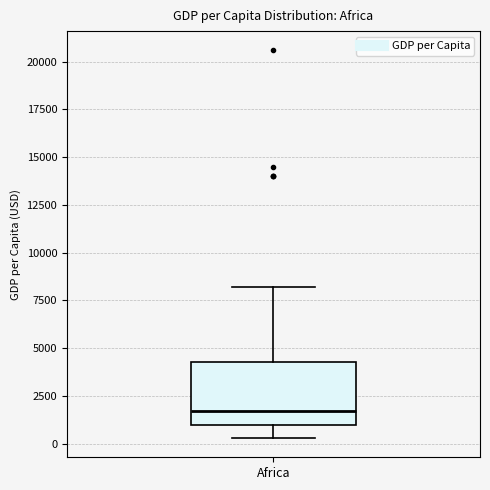

Transcribe this box plot: give where the median line is, the range the box spans, and where the two whiskers end, as read against the y-axis. The values are not printed on the chart, so give them approximately, as read against the axis.

median 1500, box 1000 to 4500, whiskers 500 to 8000